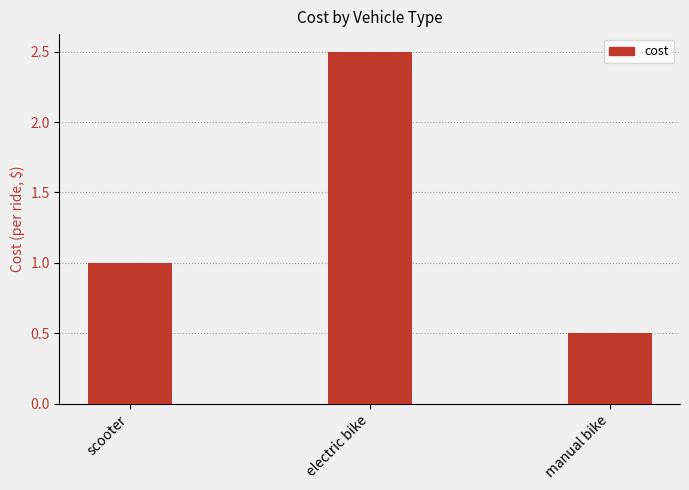

Are the bars horizontal?

No